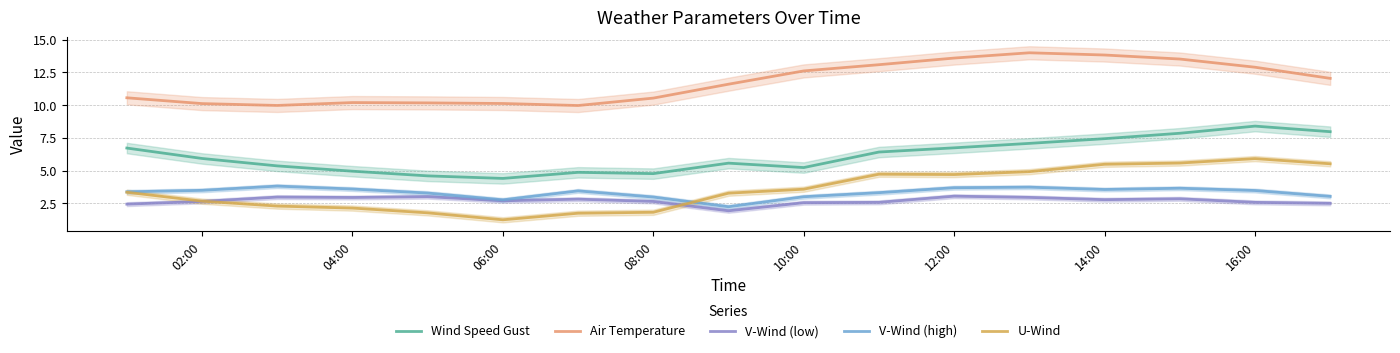

Count the number of data series in this chart.

5